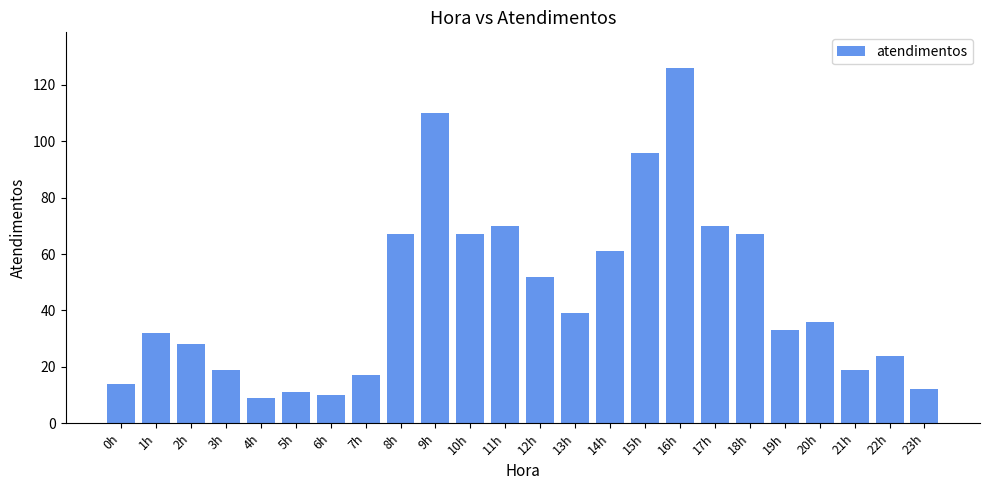

Approximately how many times larger is the value at 12h compared to 1h?

1.6